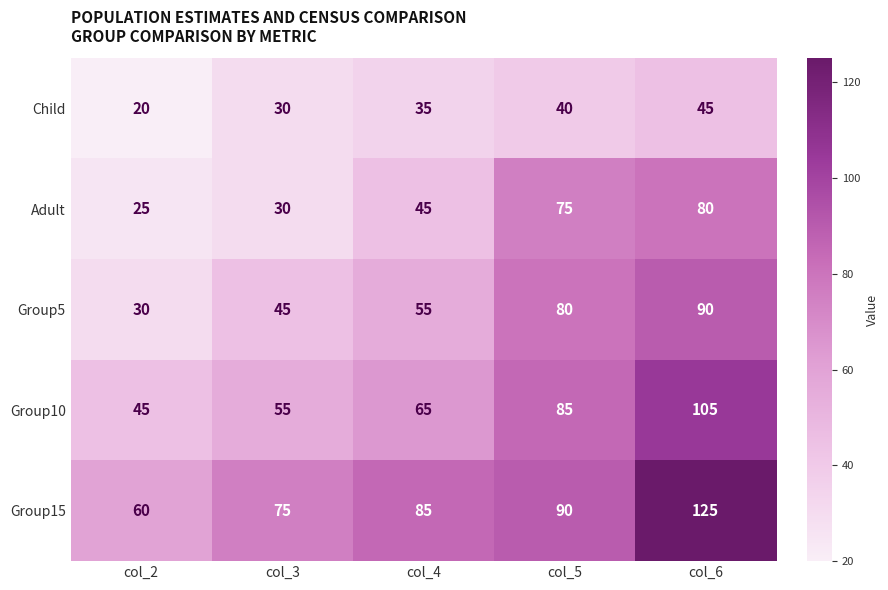

Reading right to left, extract all data points from this chart.

Child: 45	40	35	30	20
Adult: 80	75	45	30	25
Group5: 90	80	55	45	30
Group10: 105	85	65	55	45
Group15: 125	90	85	75	60